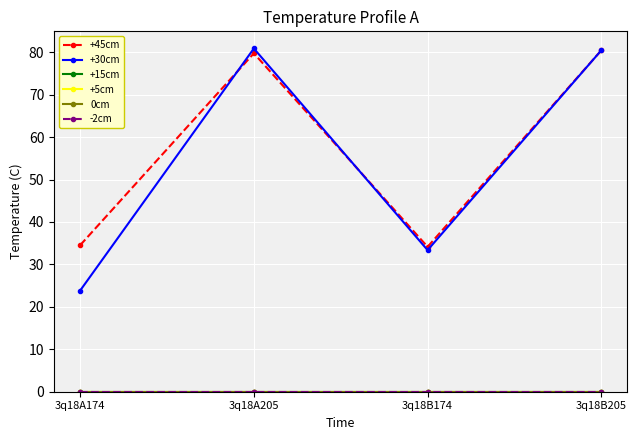

What is the total value across all series at 3q18A205?

160.6